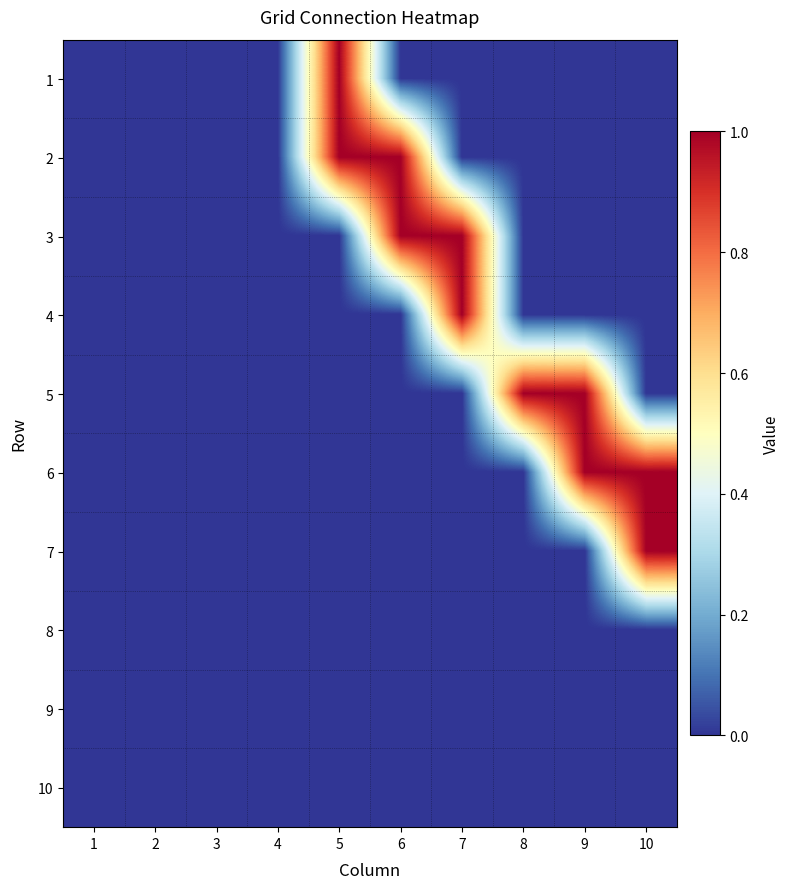

Which category has the lowest value across all series?

1